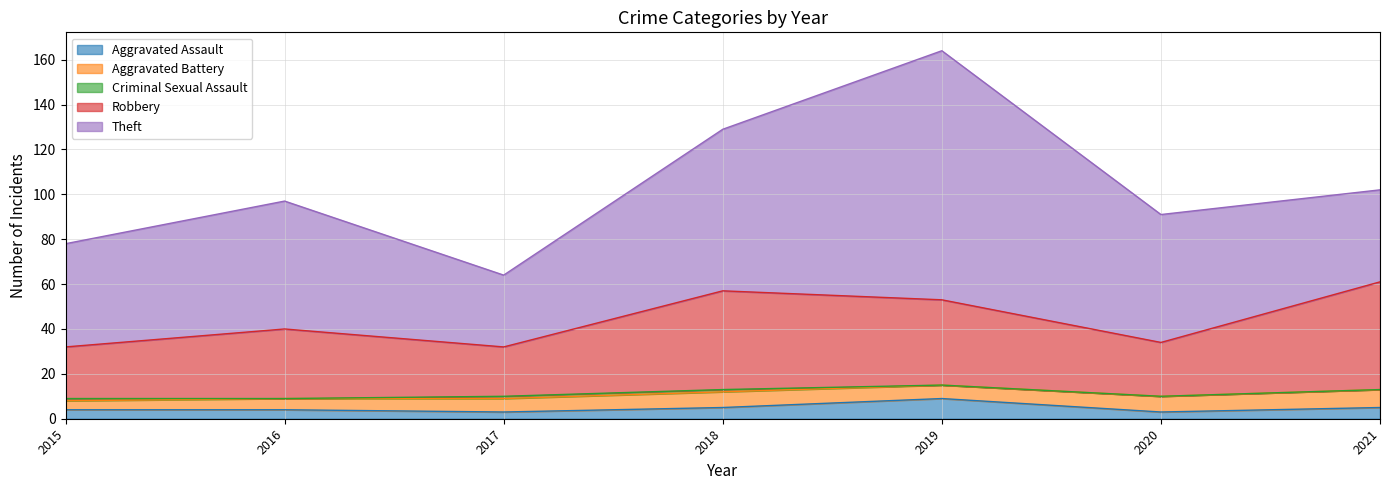

Which has a higher value, 2017 or 2018?

2018